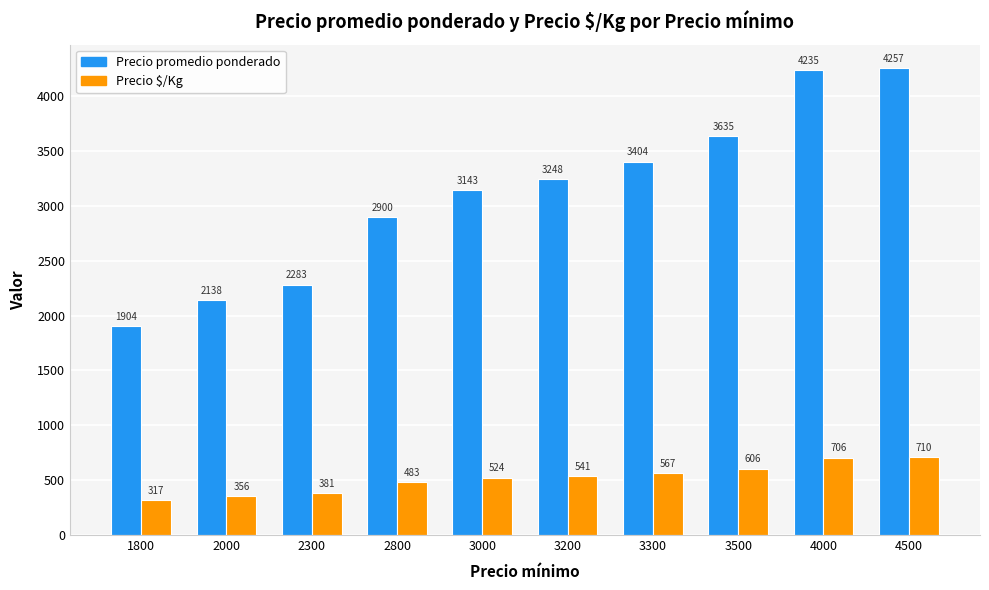

The Precio promedio ponderado series shows 3542 at 2300. True or false?

False